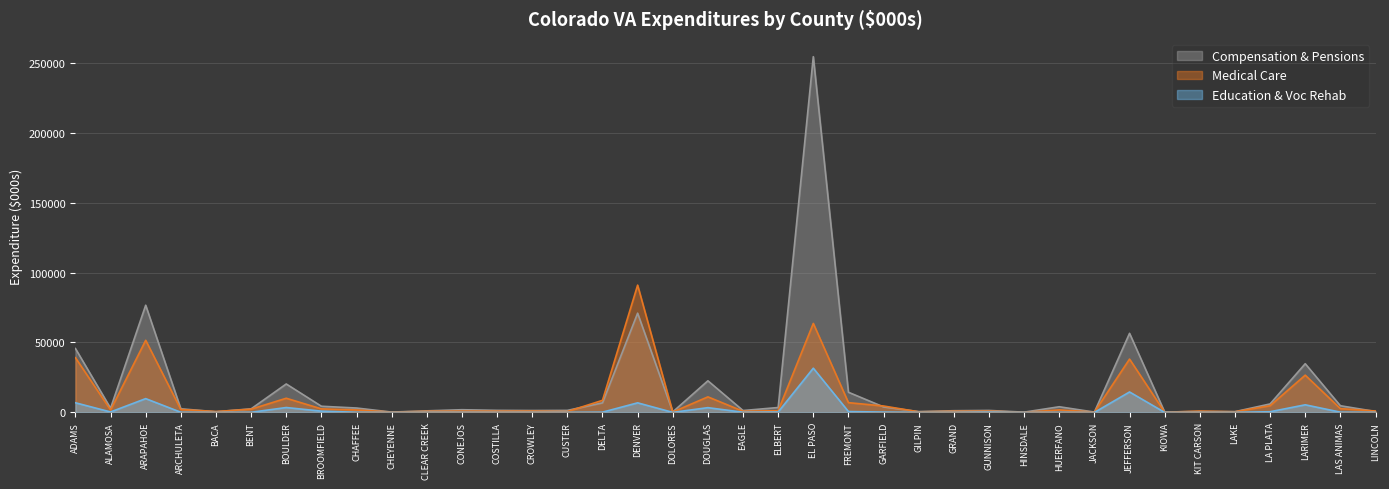

What is the sum of the Medical Care values at BENT and ELBERT?

3541.5